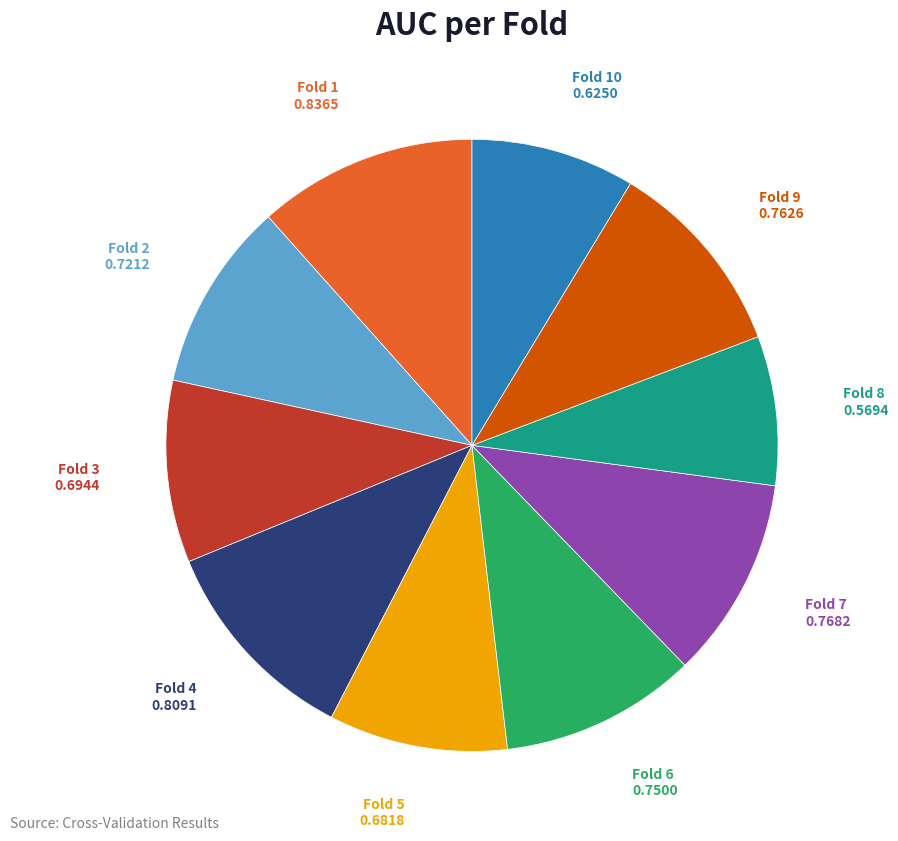

Does any single category account for the majority?

No